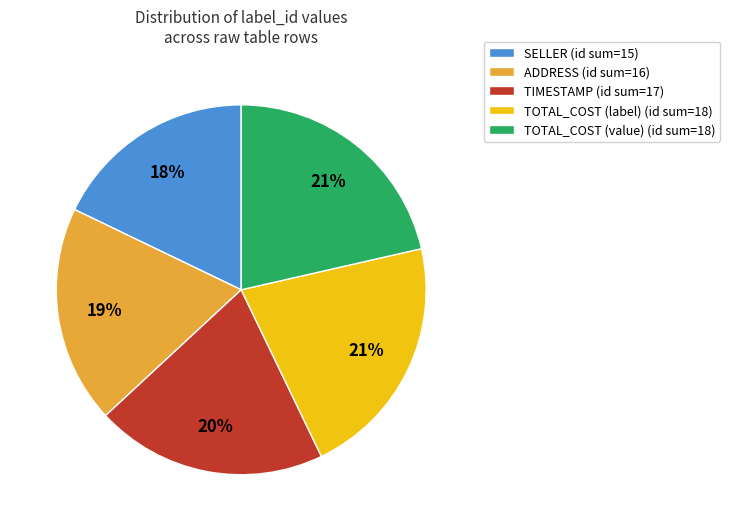

To the nearest percent, what is the combined percentage of TIMESTAMP (id sum=17) and ADDRESS (id sum=16)?

39%